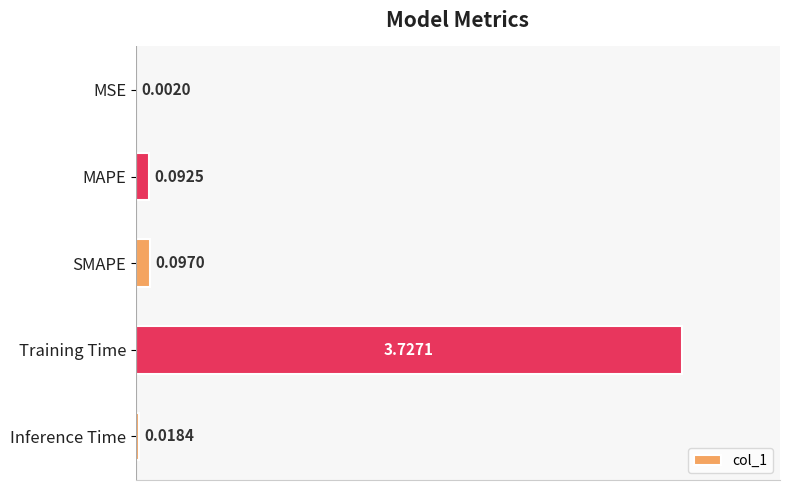

Which category has the highest value across all series?

Training Time